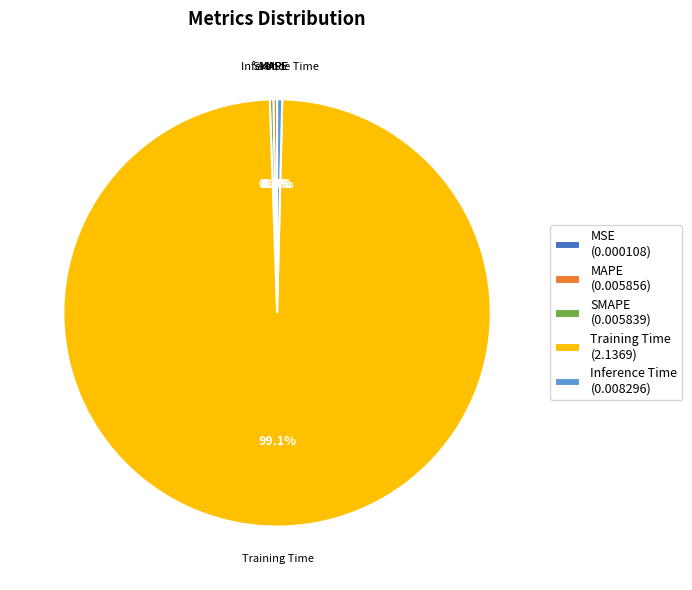

Between Training Time (2.1369) and Inference Time (0.008296), which is larger?

Training Time (2.1369)